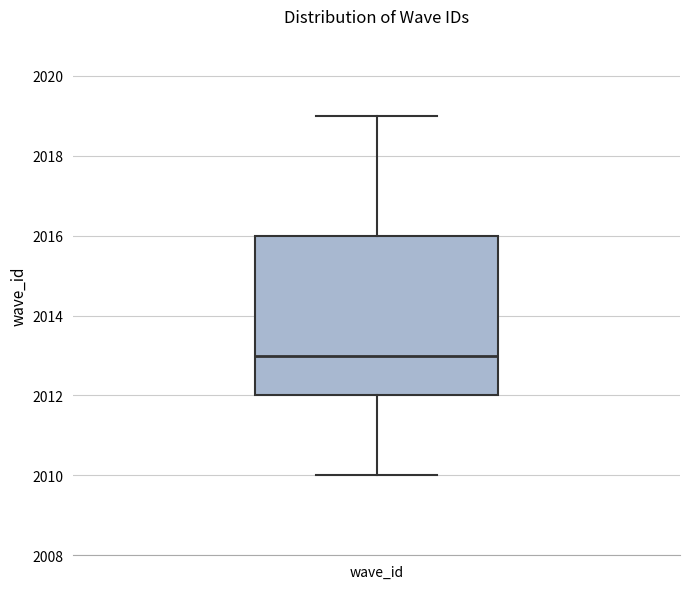

Read this box plot against the y-axis: the position of the median line, the range covered by the box, and the ends of both whiskers. The values are not printed on the chart, so give them approximately, as read against the axis.

median 2013, box 2012 to 2016, whiskers 2010 to 2019